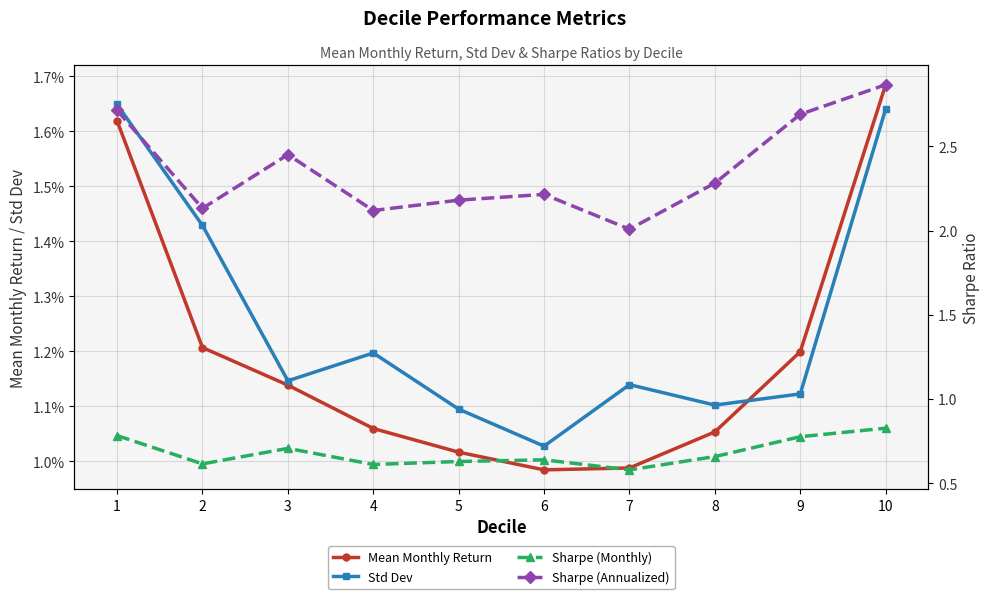

Is the value of Std Dev at 9 greater than the value of Sharpe (Monthly) at 6?

No